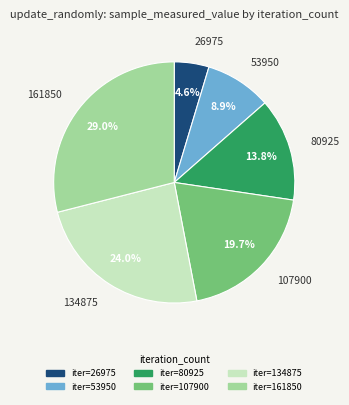

To the nearest percent, what is the average slice percentage?

17%